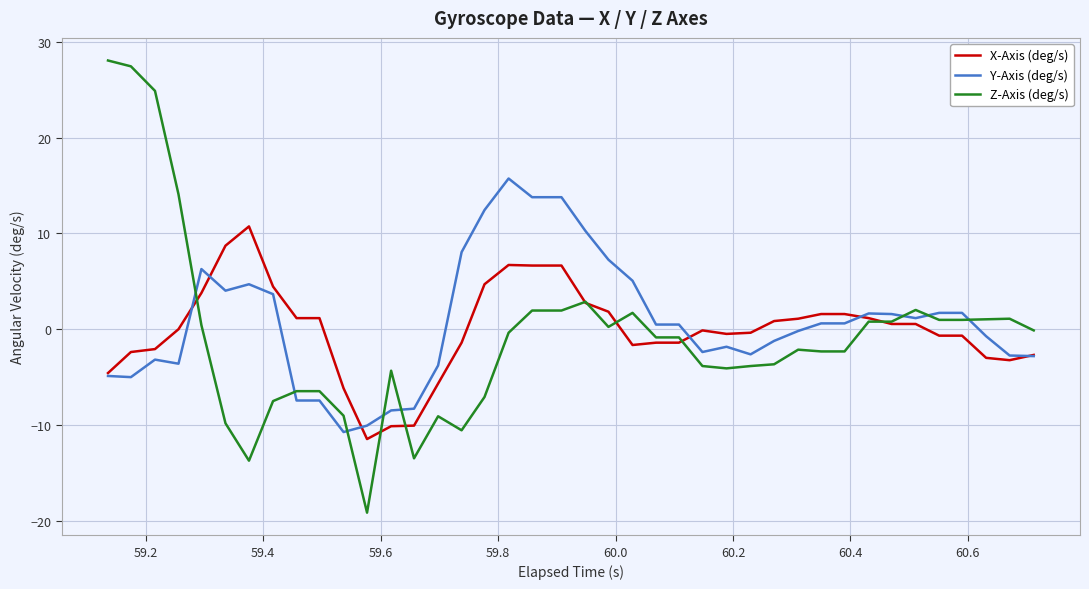

What is the minimum value for Z-Axis (deg/s)?

-19.1